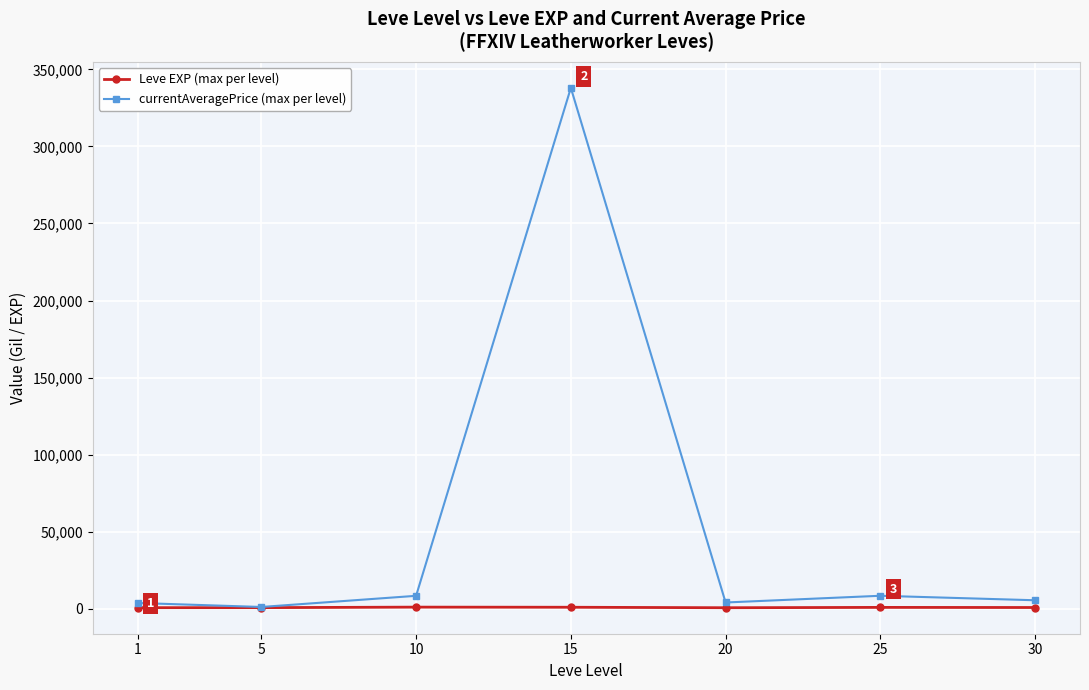

What is the spread (max minus min) of values at 5?

430